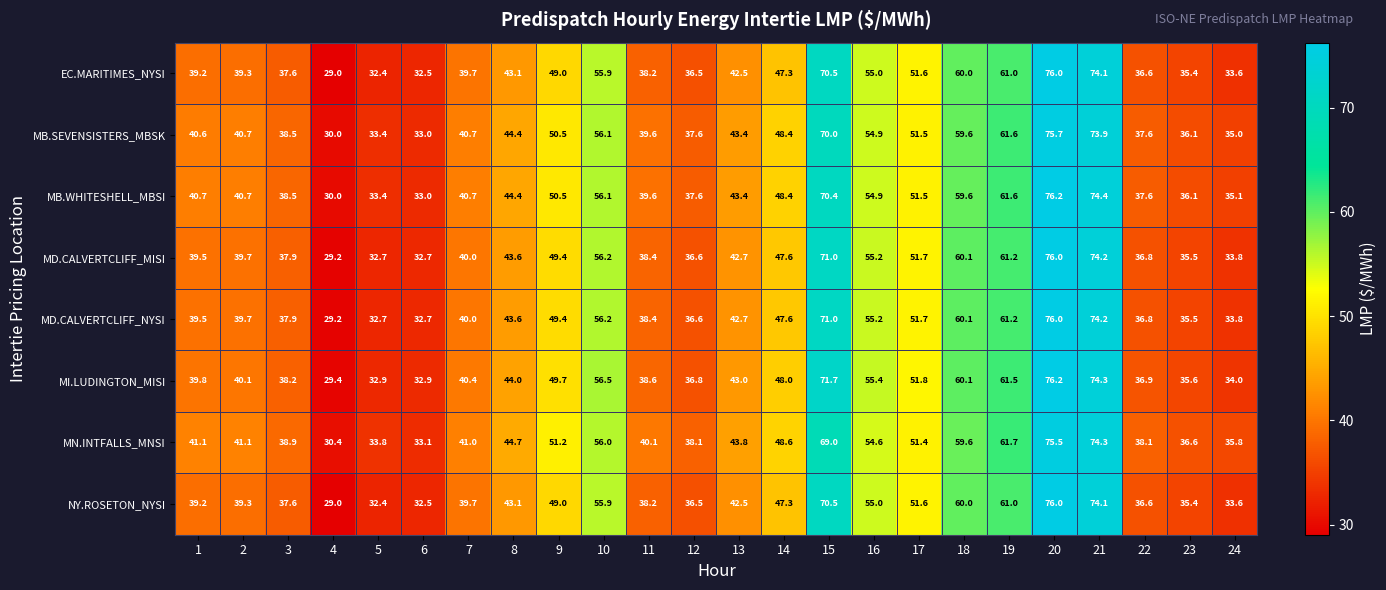

What is the sum of all MI.LUDINGTON_MISI values?

1127.8